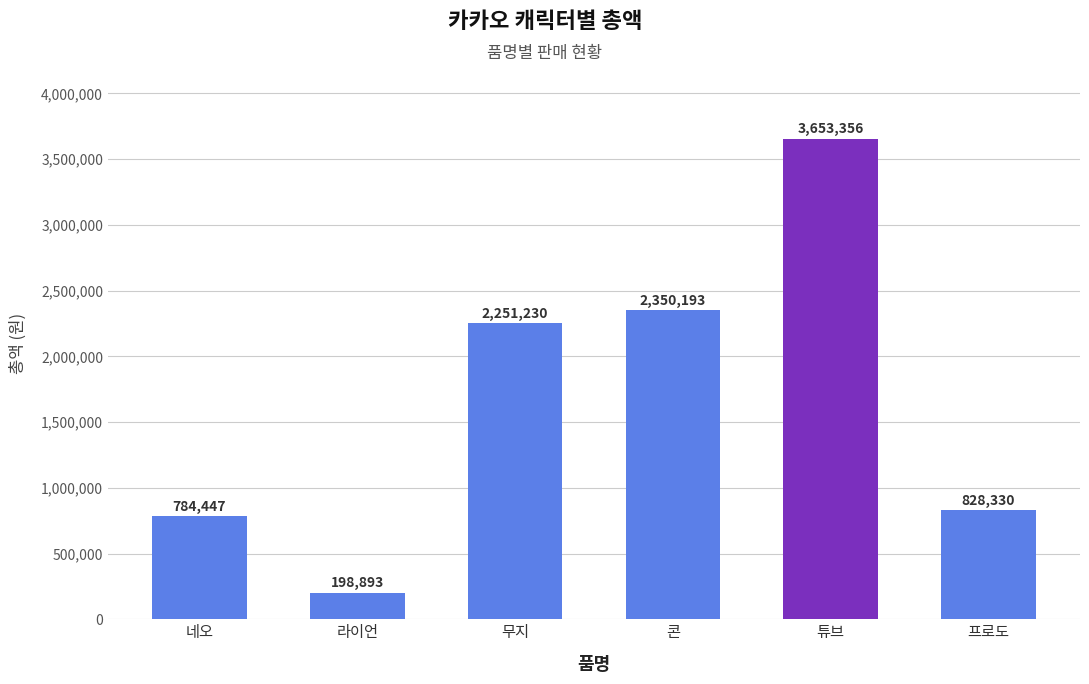

What is the average value?

1677742